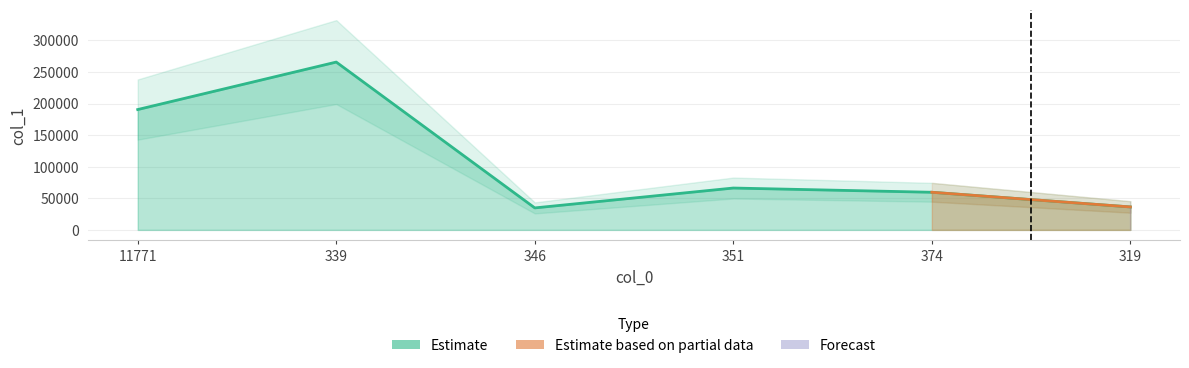

Reading left to right, what are all the values shown in this chart?

190572	265748	34828	66294	59587	36354